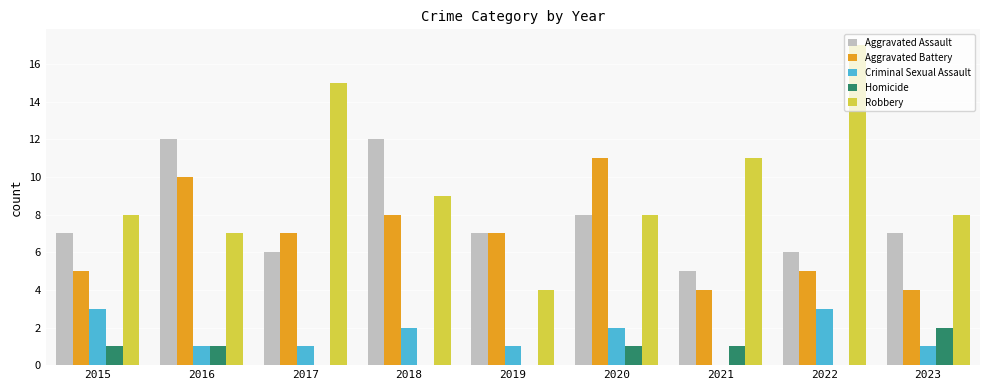

At which label does Criminal Sexual Assault first exceed 1?

2015